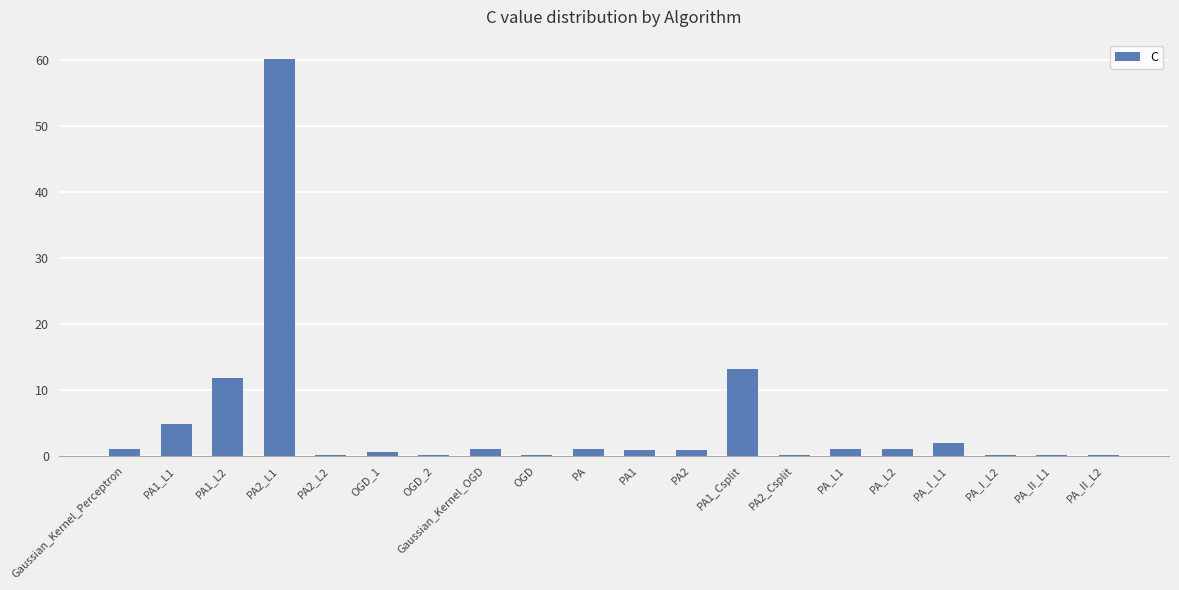

What is the greatest value displayed?

60.1